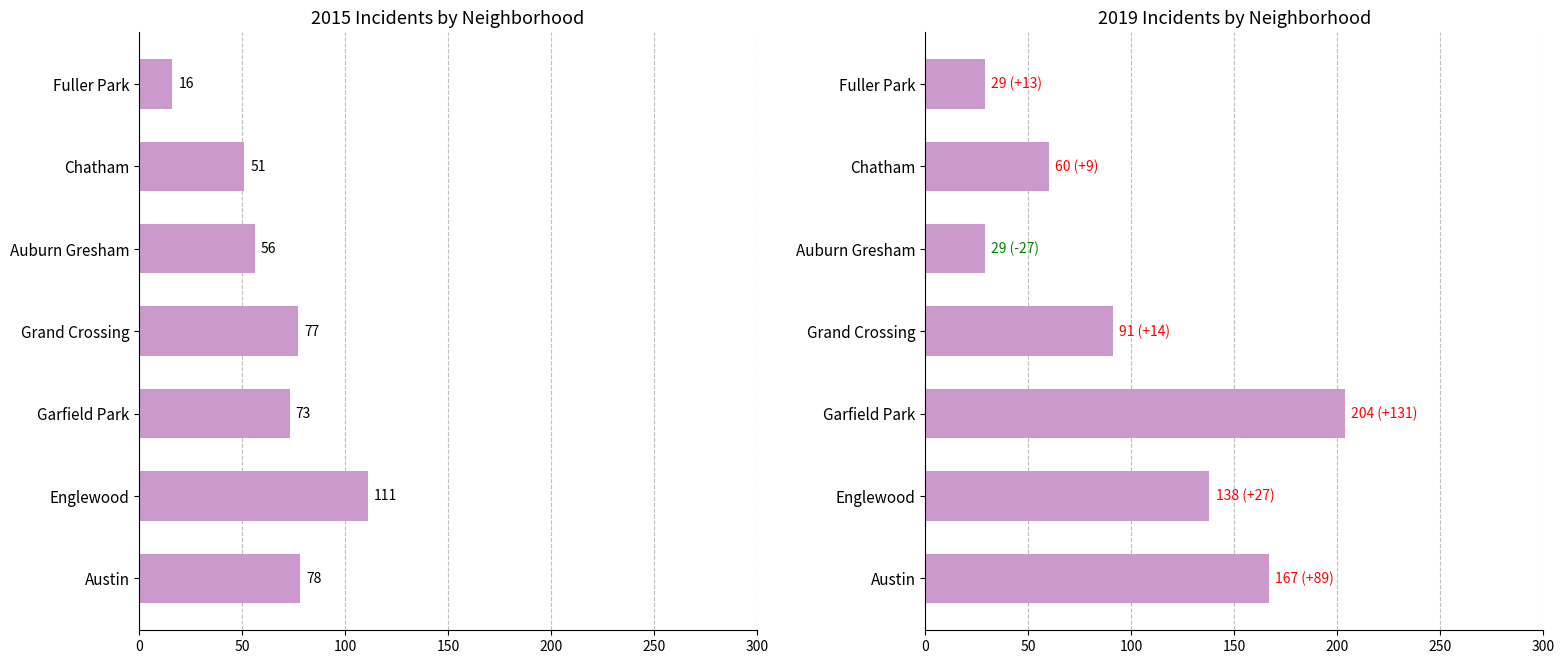

What is the label of the 5th bar from the right?

Garfield Park